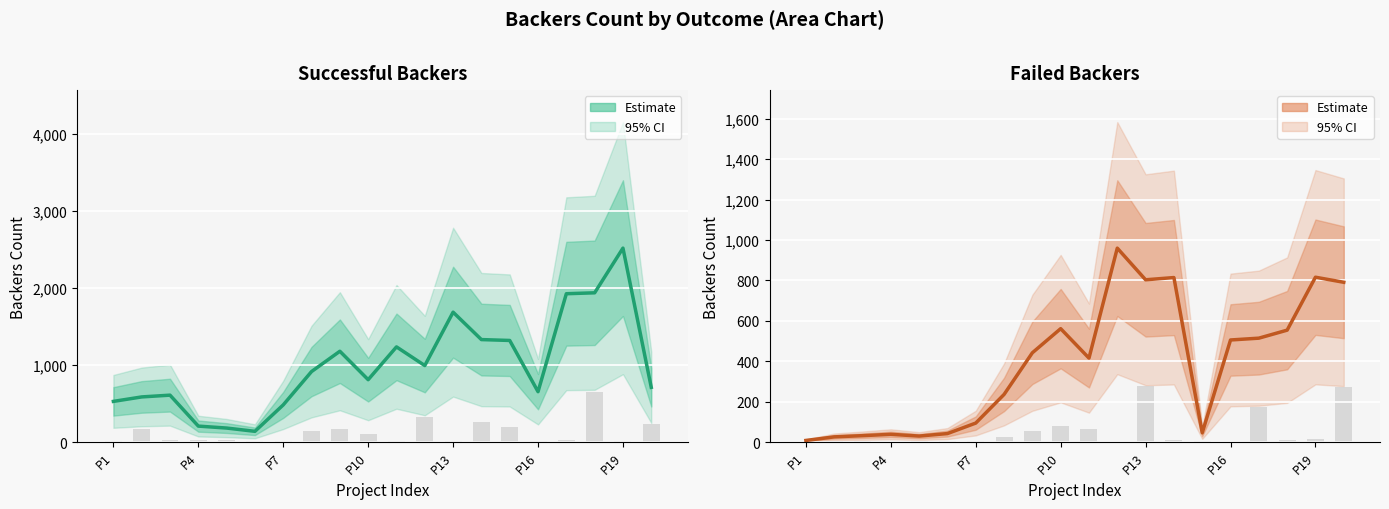

The Failed (estimate) series shows 57.6 at P16. True or false?

False